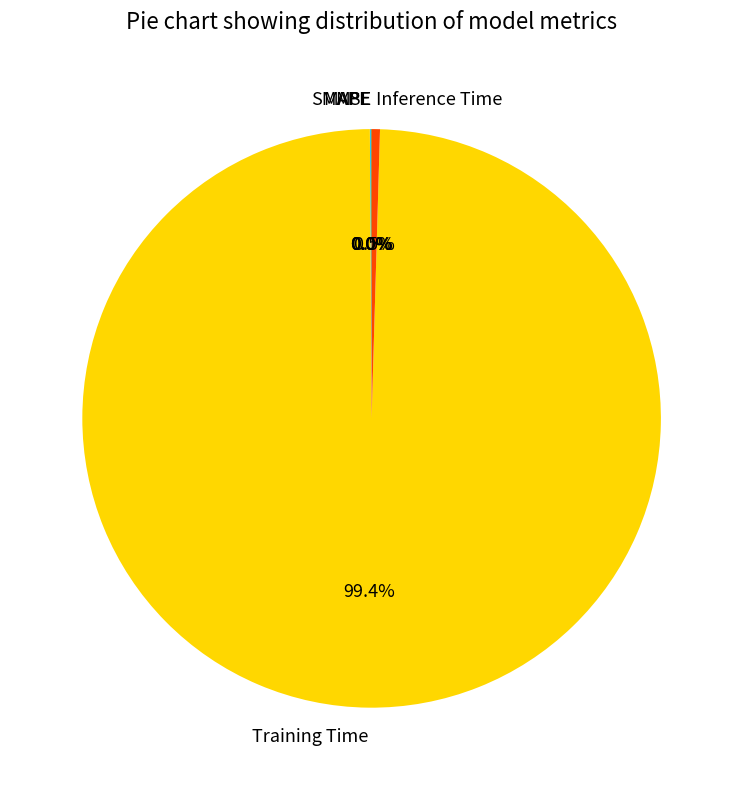

What portion of the pie excludes Inference Time?

99.5%